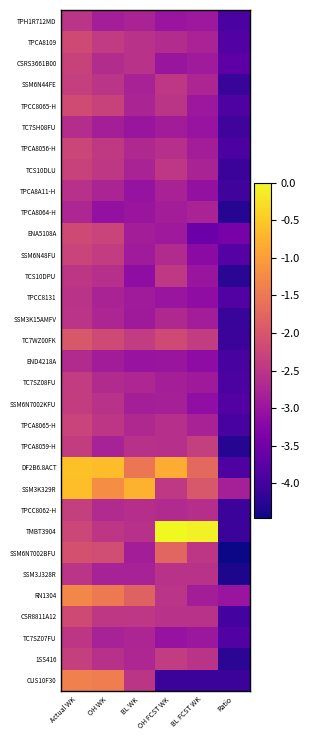

Rank the series by their maximum value, from lowest to highest.

TPCA8064-H, END4218A, TC7SH08FU, TPCA8A11-H, TPCC8131, SSM3K15AMFV, TPH1R712MD, SSM3J328R, TC7SZ07FU, TCS10DPU, TC7SZ08FU, SSM6N7002KFU, TPCA8059-H, TPCC8062-H, 1SS416, SSM6N44FE, CSRS3661B00, TCS10DLU, TPCA8065-H, SSM6N48FU, TPCA8056-H, TPCA8109, ENA5108A, CSR8811A12, TPCC8065-H, TC7WZ00FK, SSM6N7002BFU, CUS10F30, RN1304, SSM3K329R, DF2B6.8ACT, TMBT3904